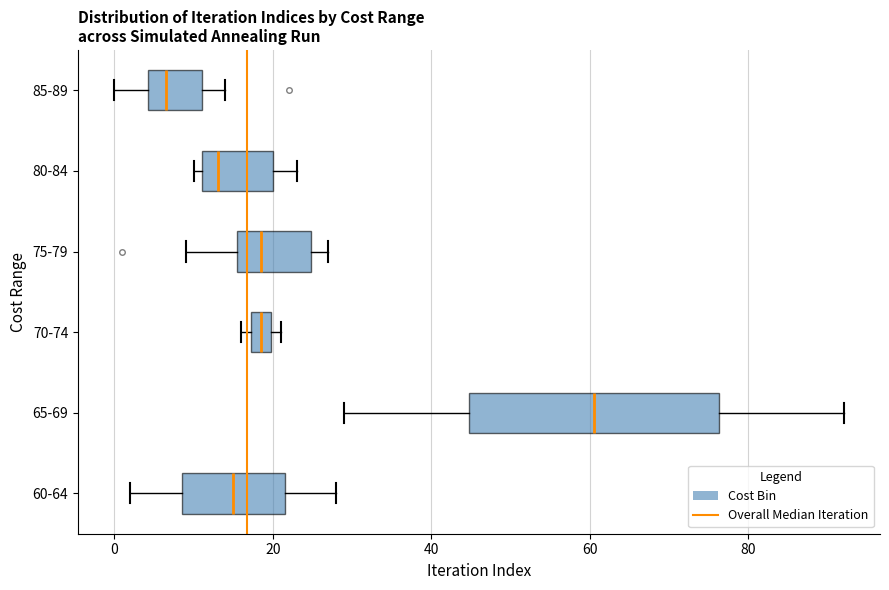

Where does the left whisker of the box for 65-69 end on the x-axis? The values are not printed on the chart, so give them approximately, as read against the axis.

30